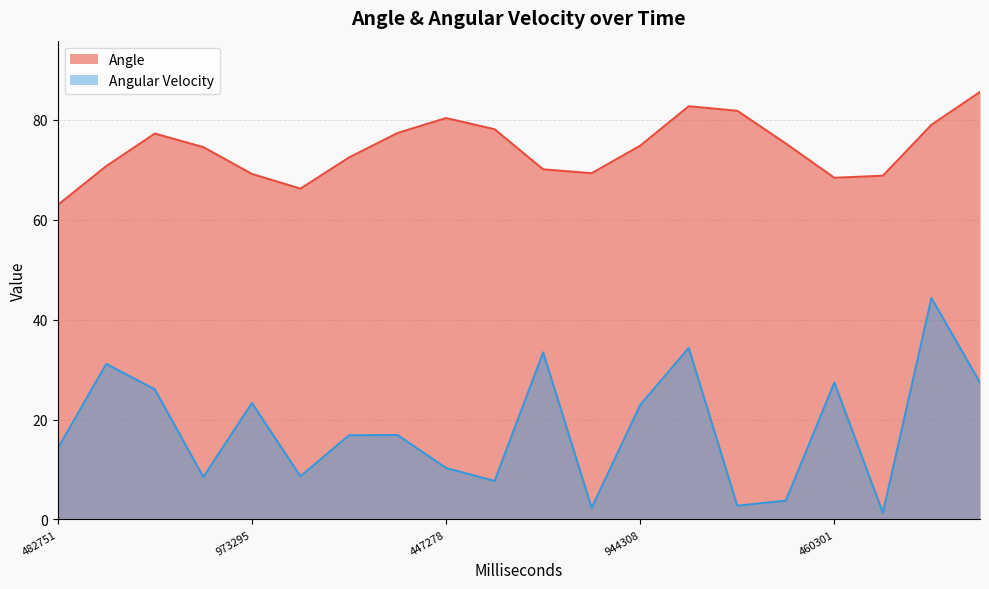

What is the label of the 1st point from the right?

920876